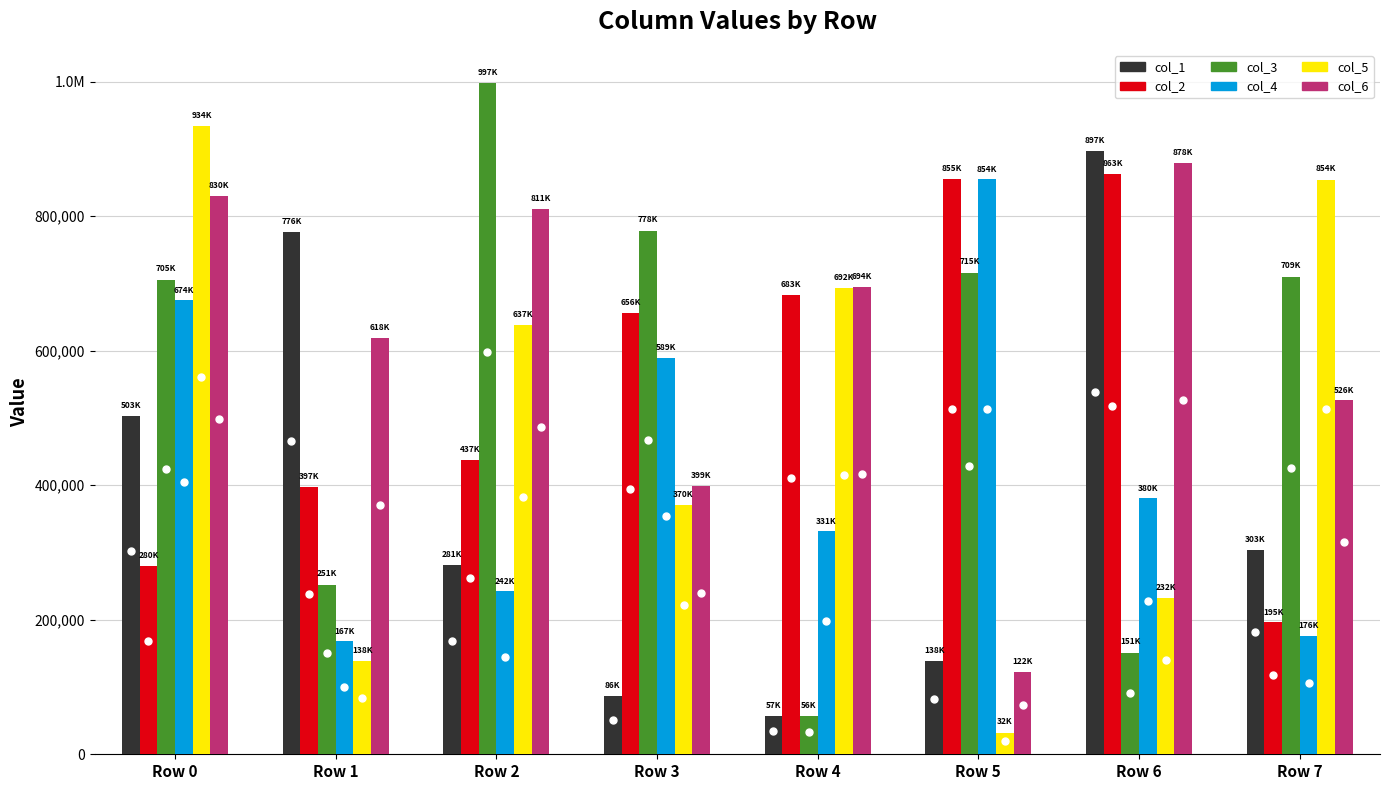

Read the col_1 value at Row 5, to the nearest 50.

138200